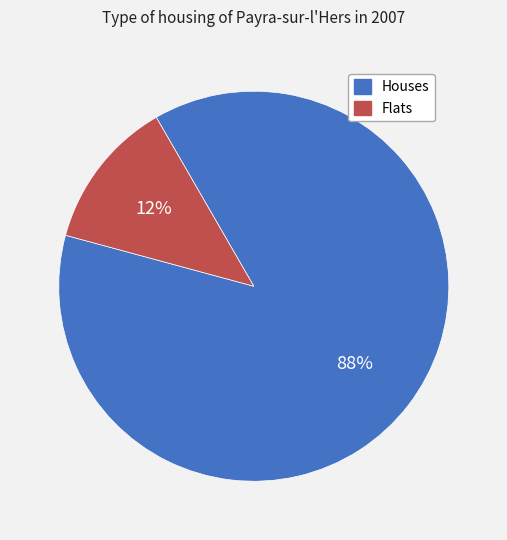

To the nearest percent, what is the average slice percentage?

50%